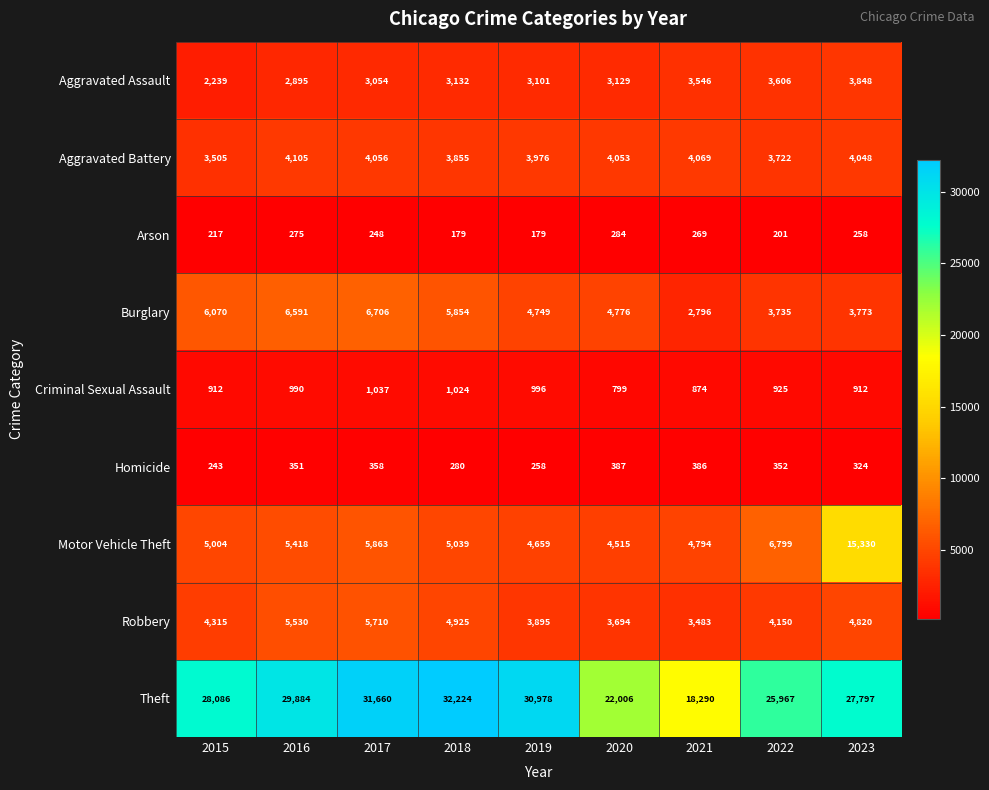

The value of Motor Vehicle Theft at 2017 is 3765. True or false?

False